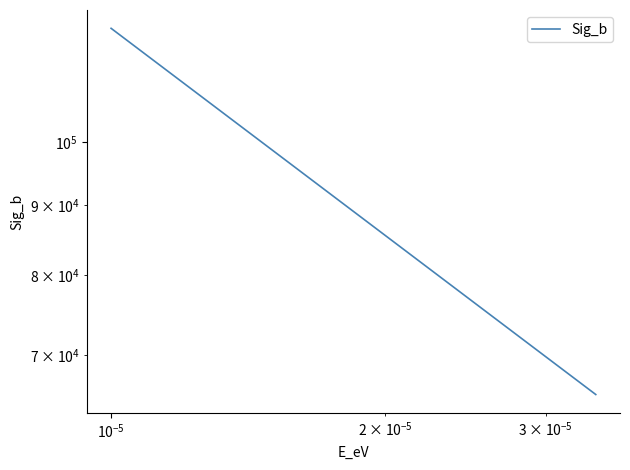

Reading left to right, list all the values displayed in this chart.

120960.2	119113.3	117348.5	115659.9	114042.2	112490.5	111000.5	109568.1	108189.8	106862.3	105582.4	104347.5	103154.9	100887.4	98763.2	96767.7	94888.5	93114.7	91436.8	89846.4	88336.2	86899.7	85531.1	83594.2	81783.3	80085.1	78488.5	76983.7	75562.3	74216.8	72940.7	71728.3	70574.4	69474.4	68424.3	67420.4	66459.5	65538.5